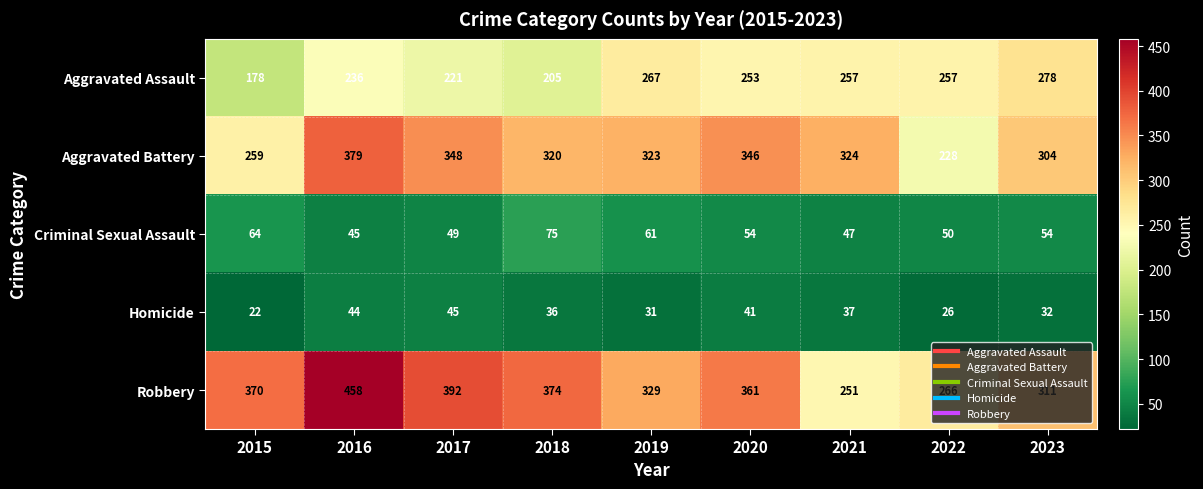

The Criminal Sexual Assault series shows 86 at 2022. True or false?

False